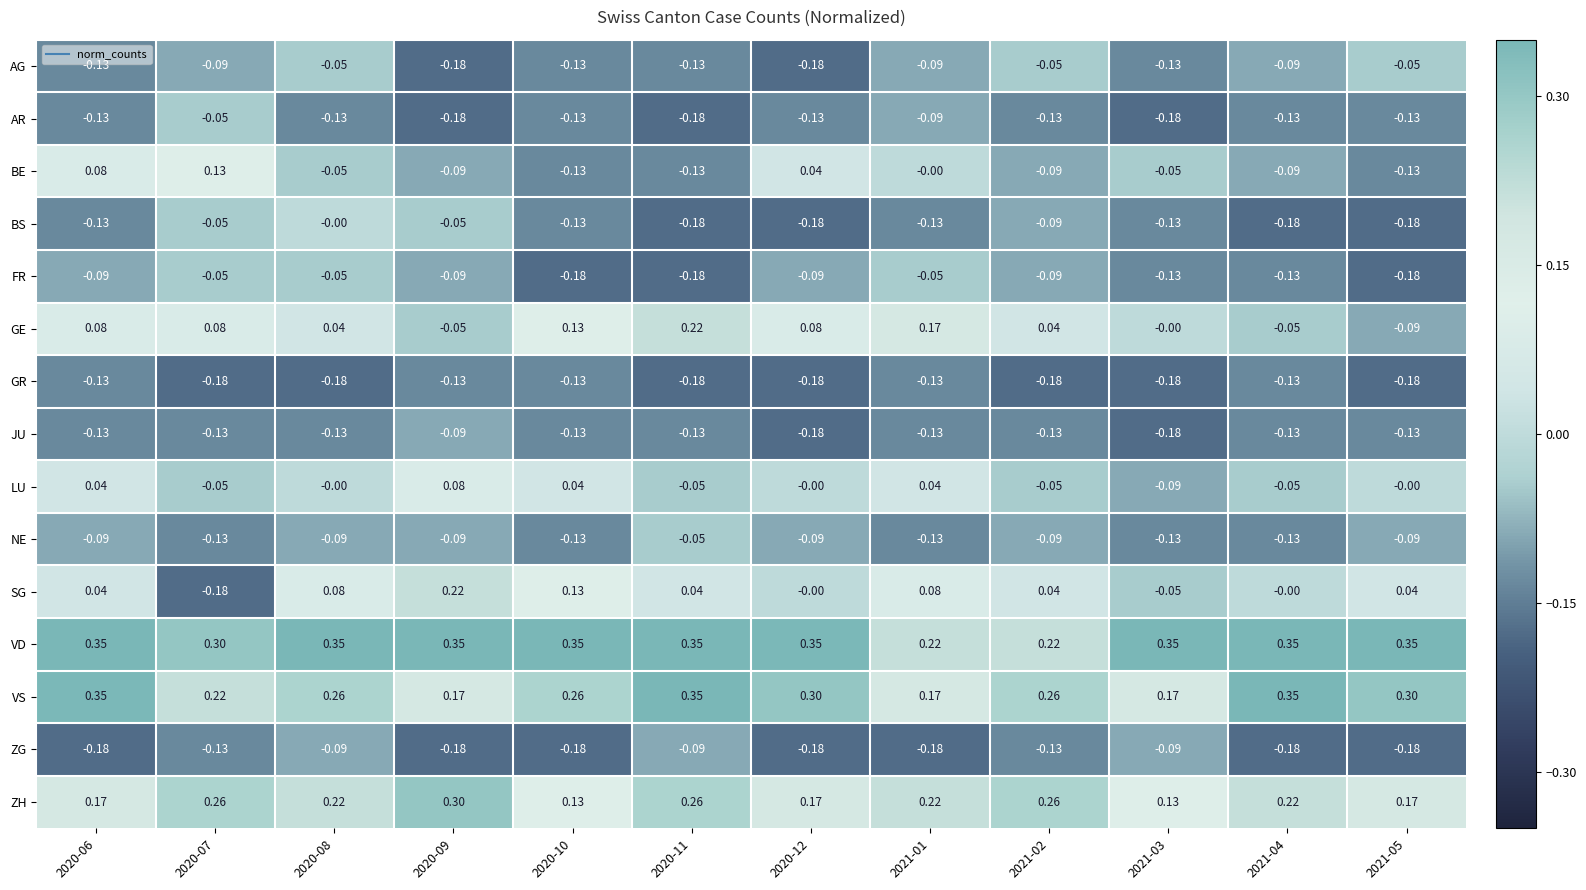

Which series has the largest total across all categories?

VD